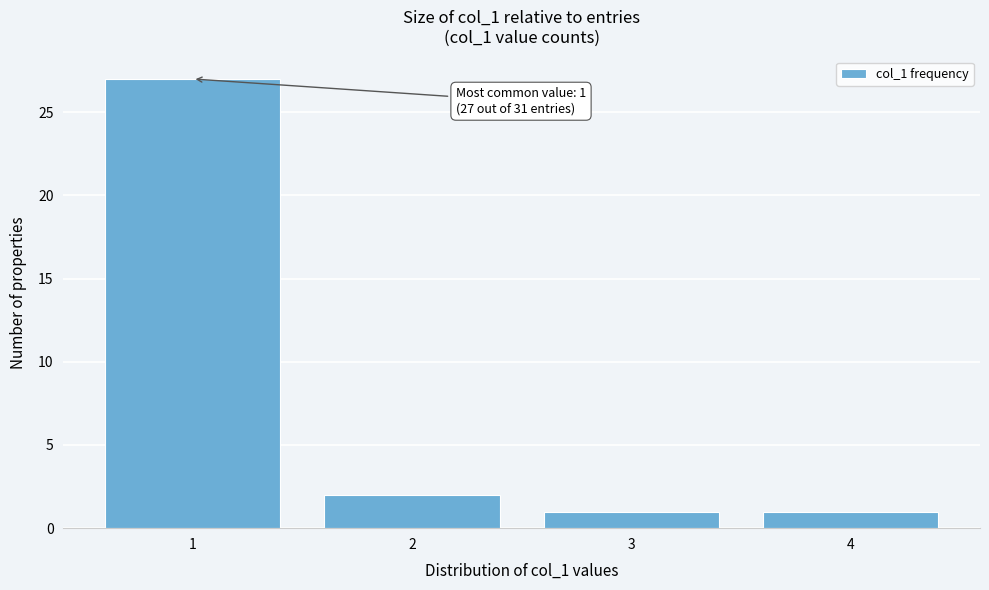

Reading left to right, list all the values displayed in this chart.

27	2	1	1